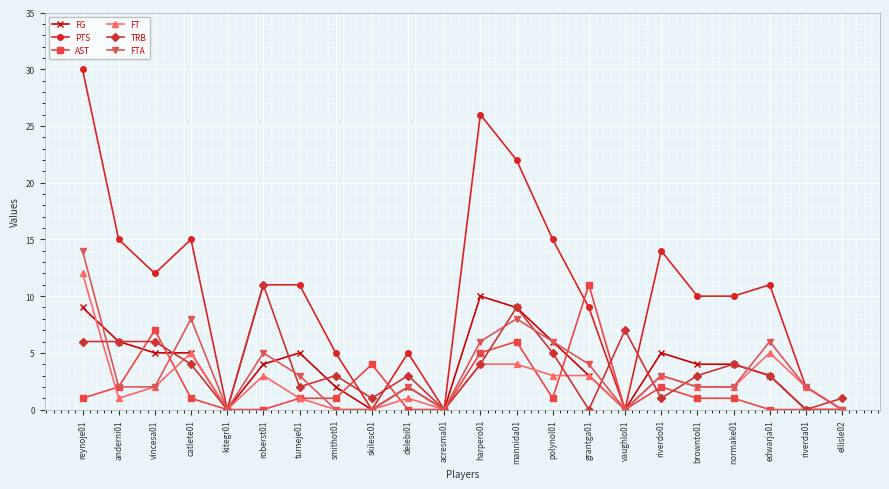

What is the label of the 12th point from the right?

acresma01